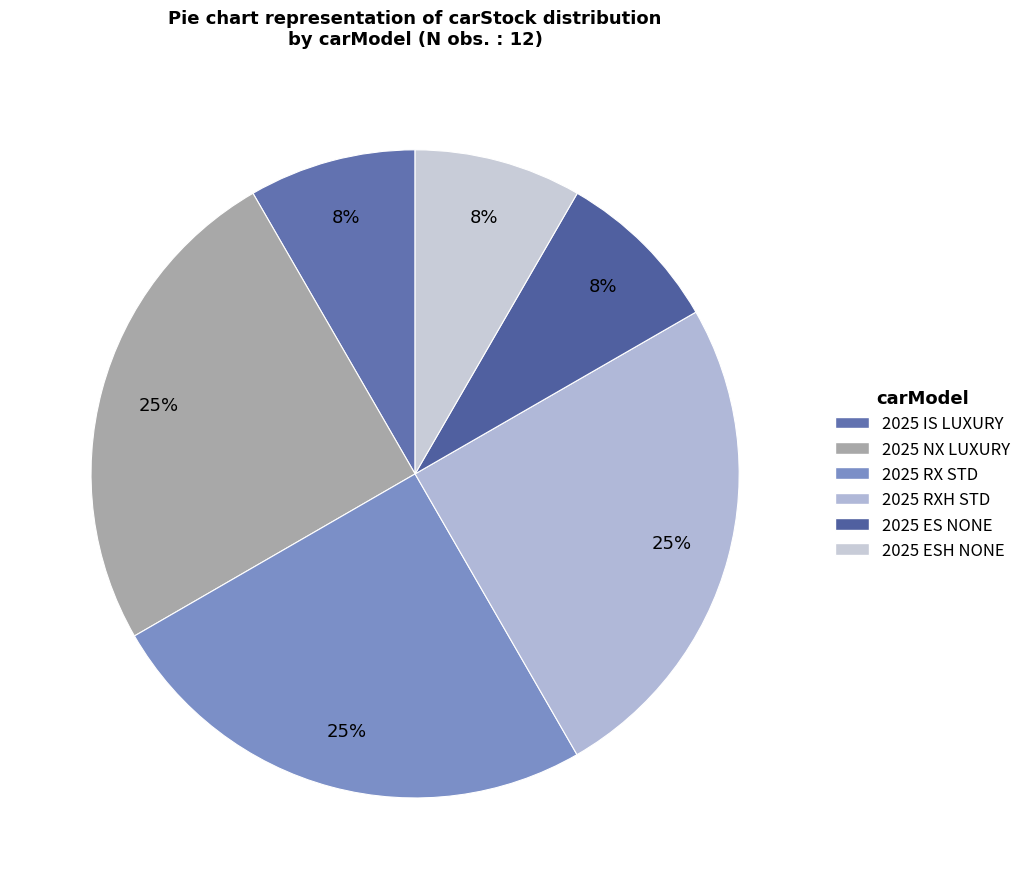

Is the sum of 2025 RX STD and 2025 ESH NONE greater than half?

No